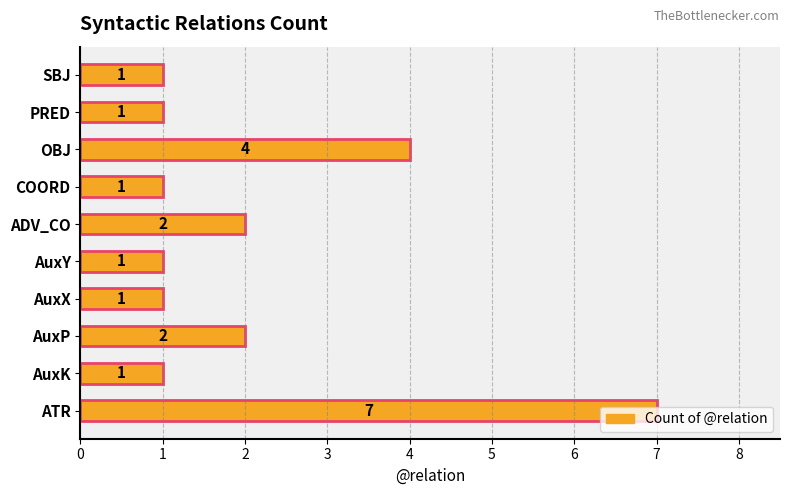

What is the ratio of the value at AuxK to the value at ADV_CO?

0.5